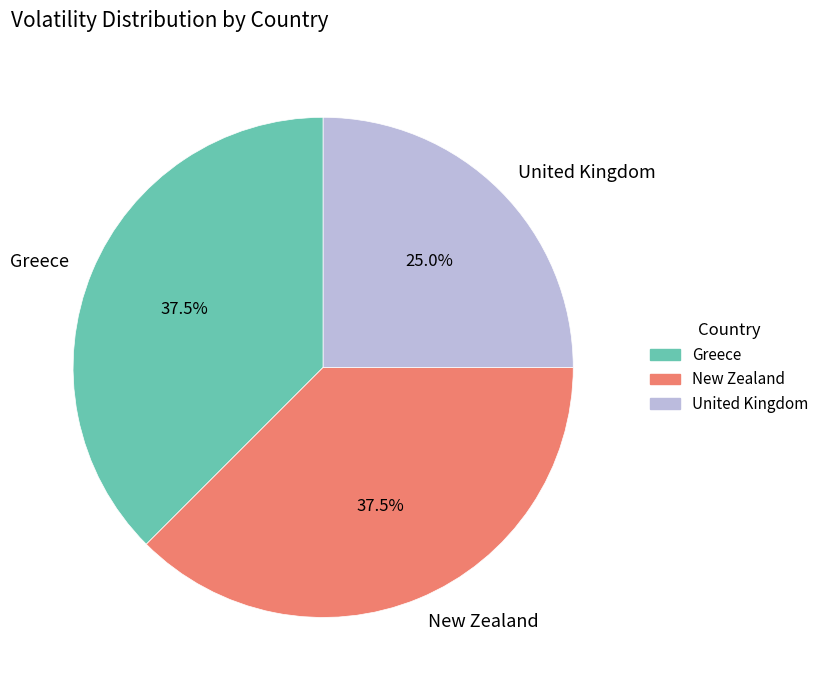

Combined, do New Zealand and United Kingdom account for over 50%?

Yes